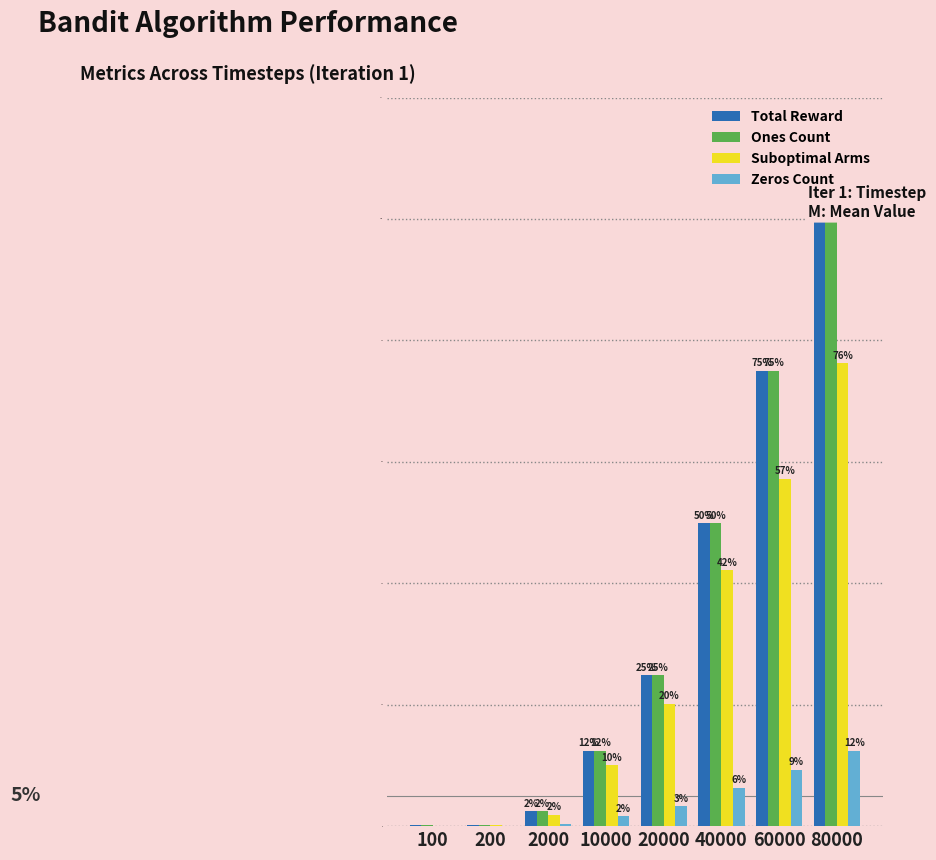

List the labels in order of Suboptimal Arms value, largest first.

80000, 60000, 40000, 20000, 10000, 2000, 200, 100